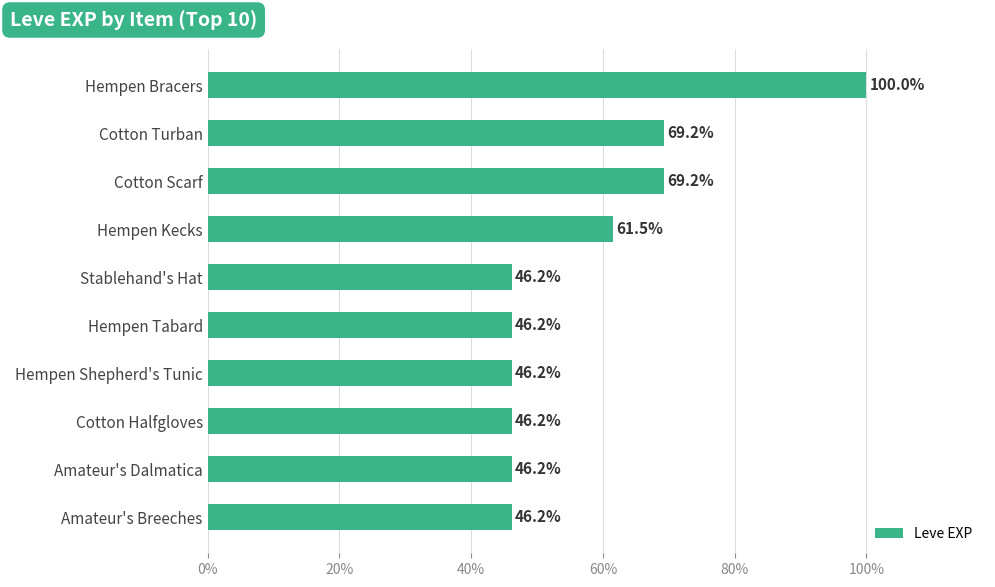

Count the number of data series in this chart.

1